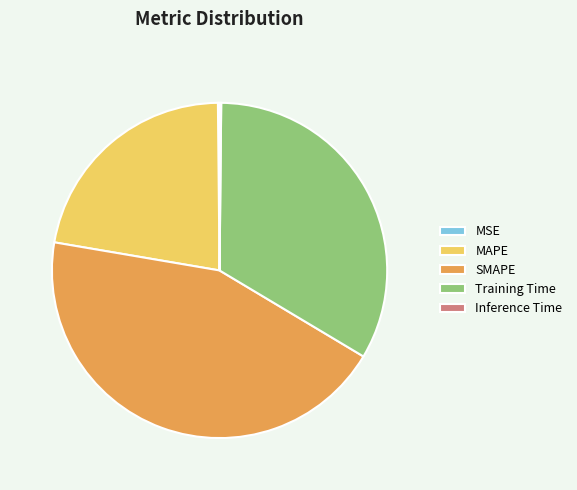

Do MAPE and SMAPE together represent more than half of the pie?

Yes